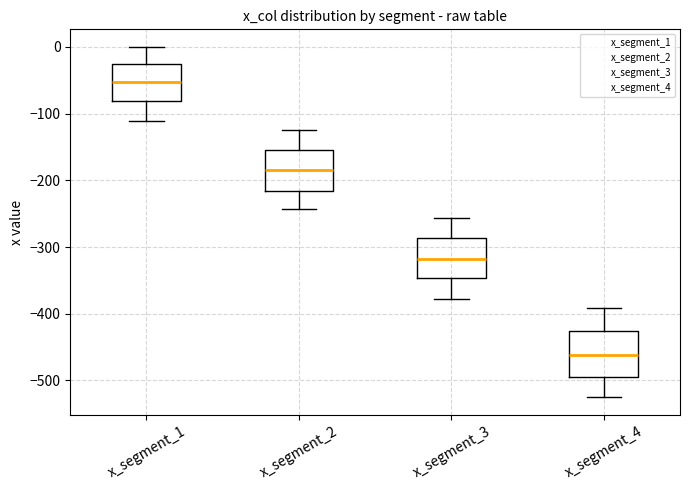

Which box has the lowest median line?

x_segment_4